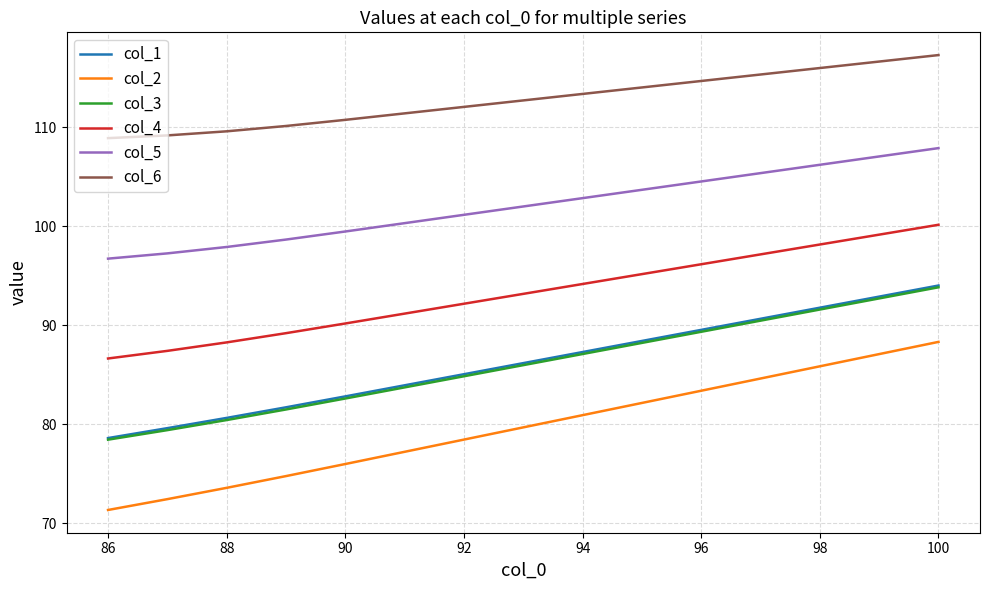

True or false: col_2 and col_6 cross at least once.

False